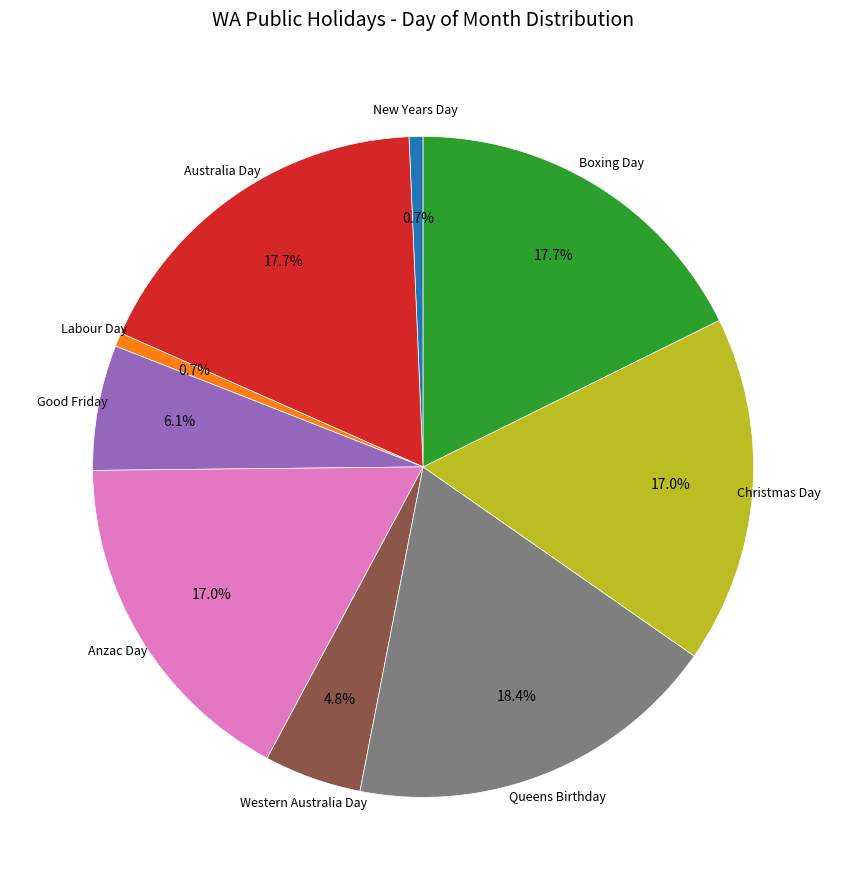

Is there any slice that represents more than half of the pie?

No